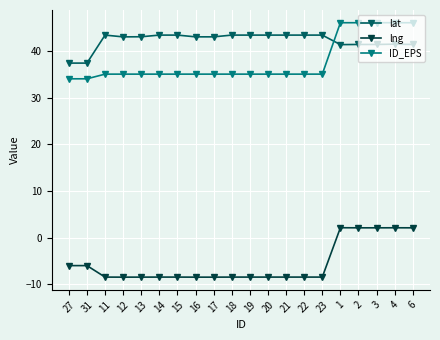

List the series in order of their peak value, lowest first.

lng, lat, ID_EPS